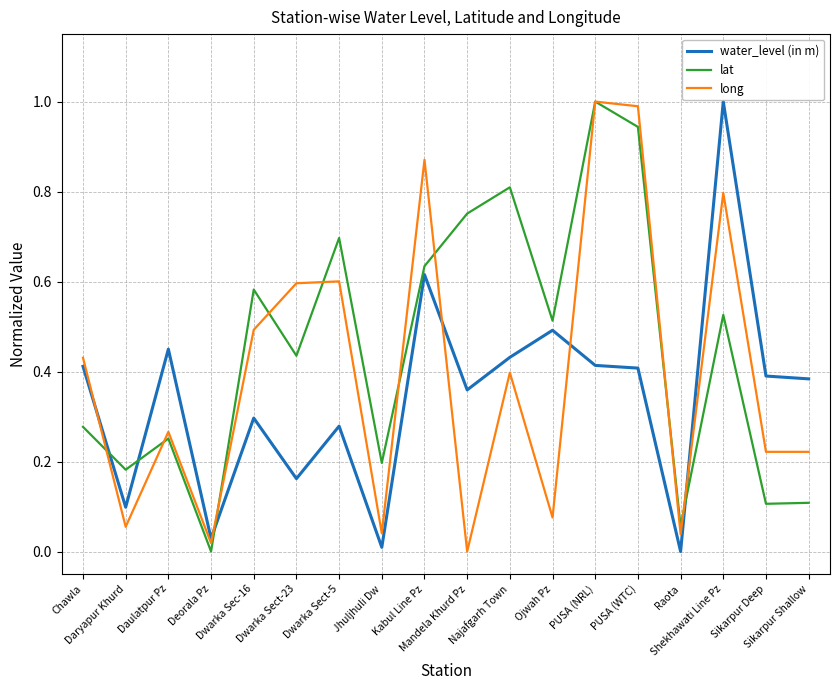

List the series in order of their overall mean, lowest first.

water_level (in m), long, lat